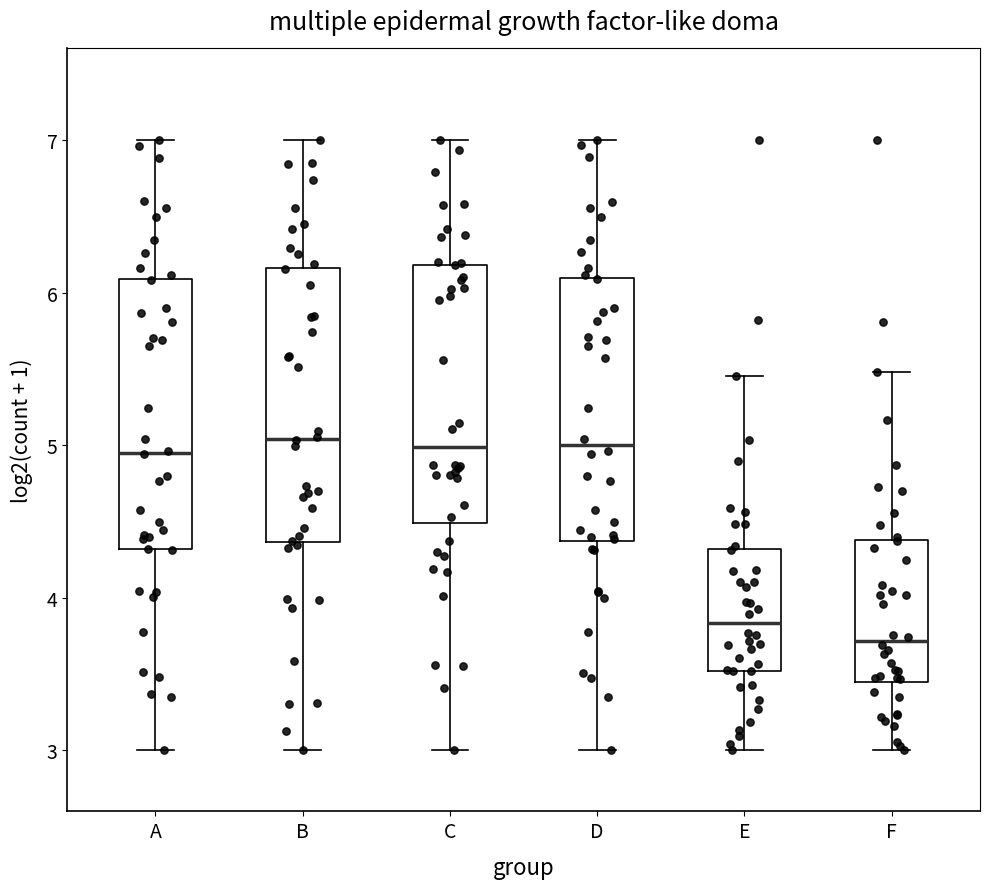

Reading left to right, read every box against the y-axis: the position of its median line, the range the box covers, and the ends of its whiskers. The values are not printed on the chart, so give them approximately, as read against the axis.

A: median 5.0, box 4.3 to 6.1, whiskers 3.0 to 7.0
B: median 5.0, box 4.4 to 6.2, whiskers 3.0 to 7.0
C: median 5.0, box 4.5 to 6.2, whiskers 3.0 to 7.0
D: median 5.0, box 4.4 to 6.1, whiskers 3.0 to 7.0
E: median 3.8, box 3.5 to 4.3, whiskers 3.0 to 5.5
F: median 3.7, box 3.4 to 4.4, whiskers 3.0 to 5.5